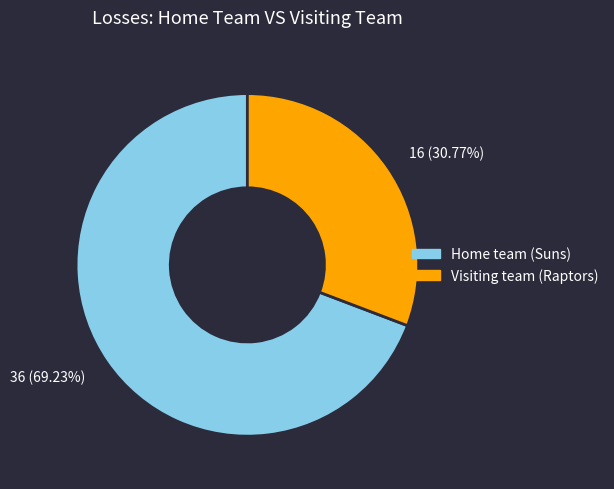

Does Home team (Suns) account for over 50% of the chart?

Yes